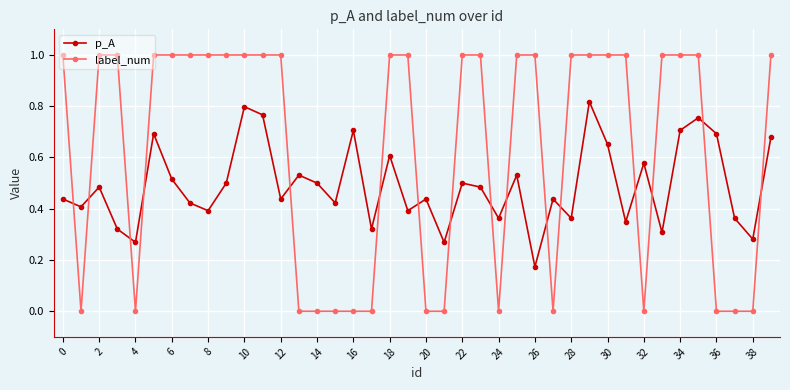

After their last crossing, which series has the higher values: label_num or p_A?

label_num